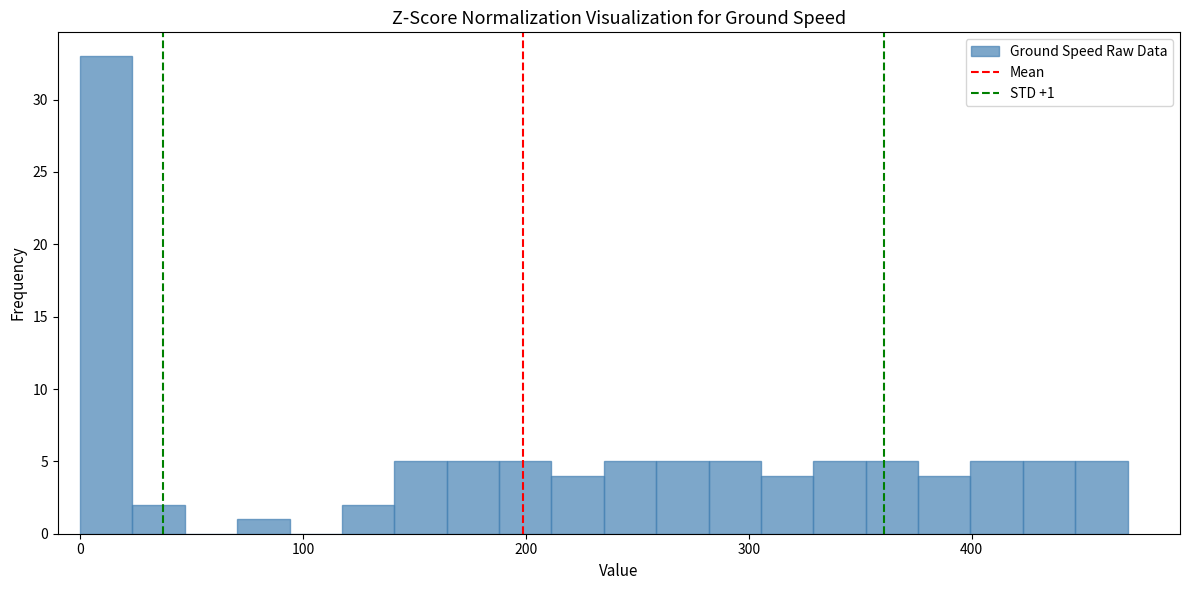

Read against the x-axis, roughly where is the centre of the tallest bar?

10